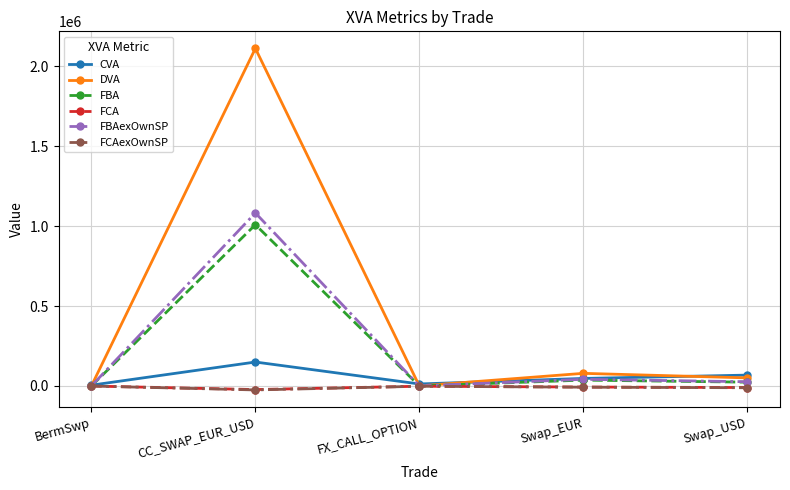

Where is the first local minimum for FBA?

FX_CALL_OPTION